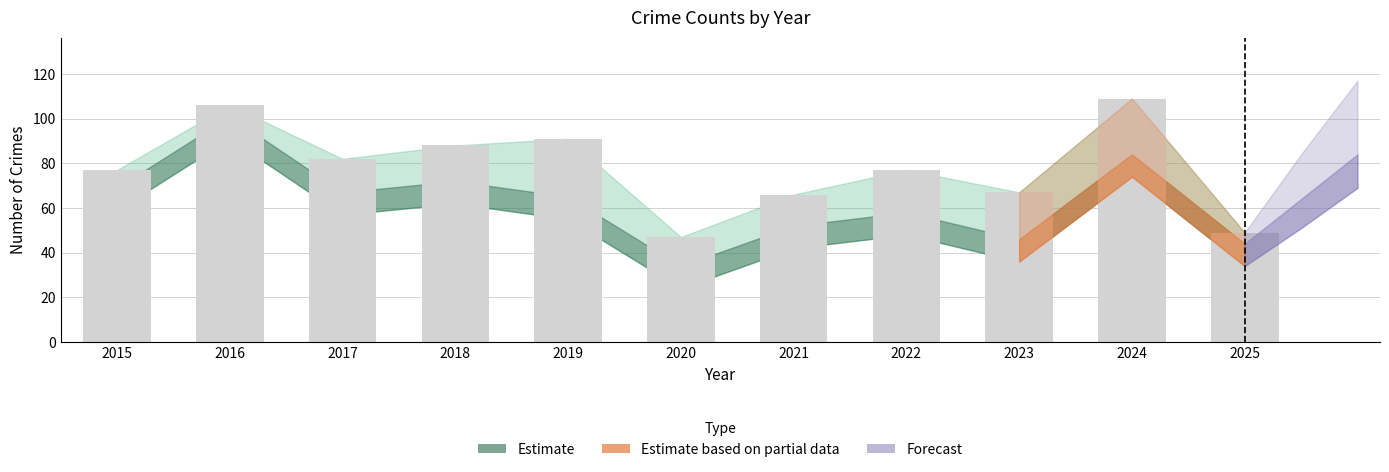

Between 2025 and 2023, which is larger?

2023